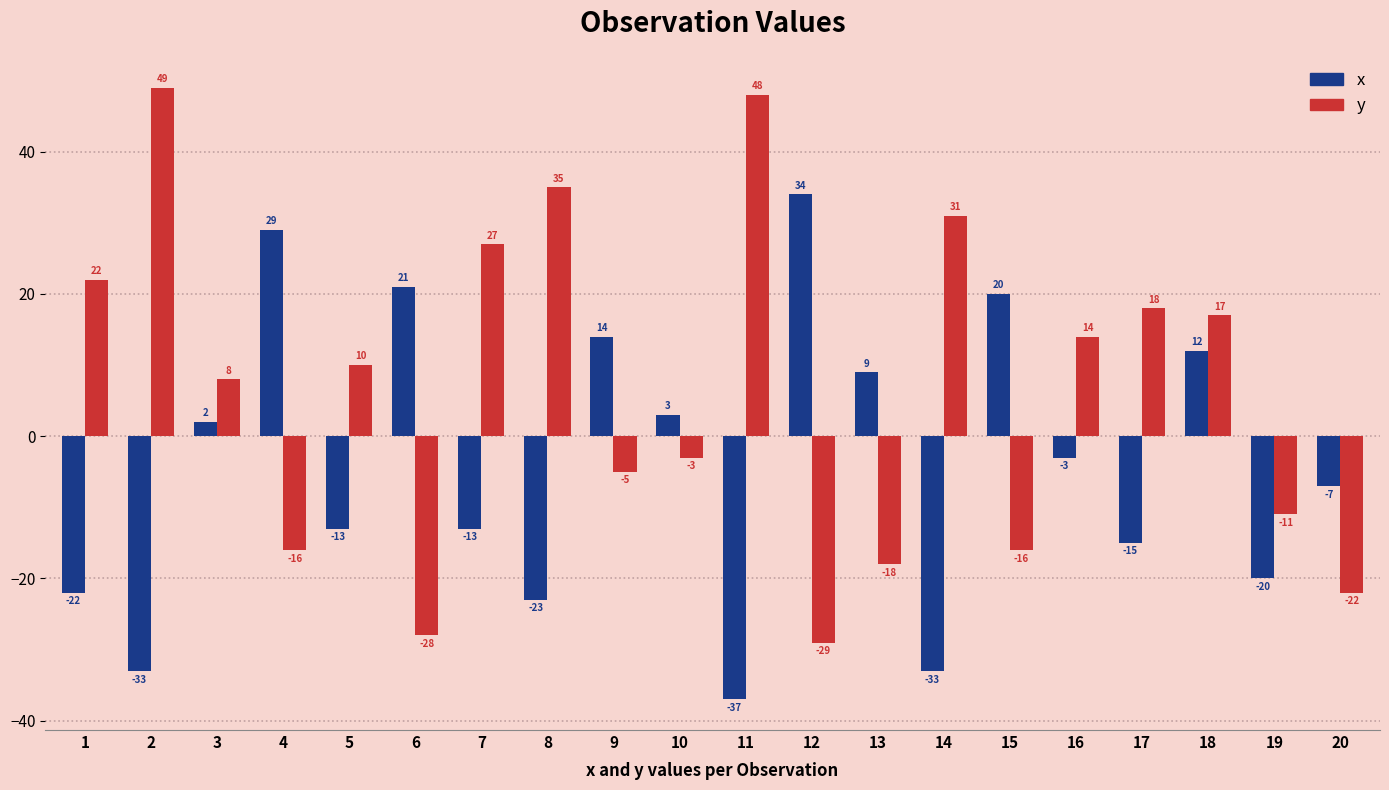

What is the total value across all series at 11?

11